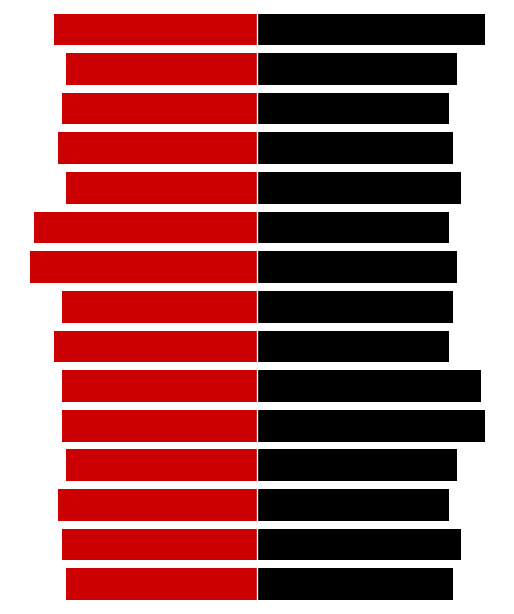

What is the minimum value for Save and Gain (Left)?

-57